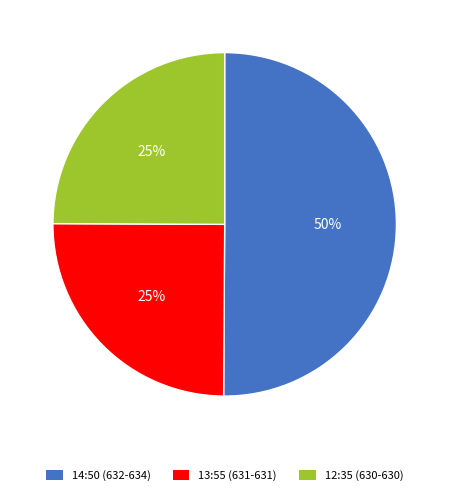

To the nearest percent, what portion does 13:55 (631-631) represent?

25%